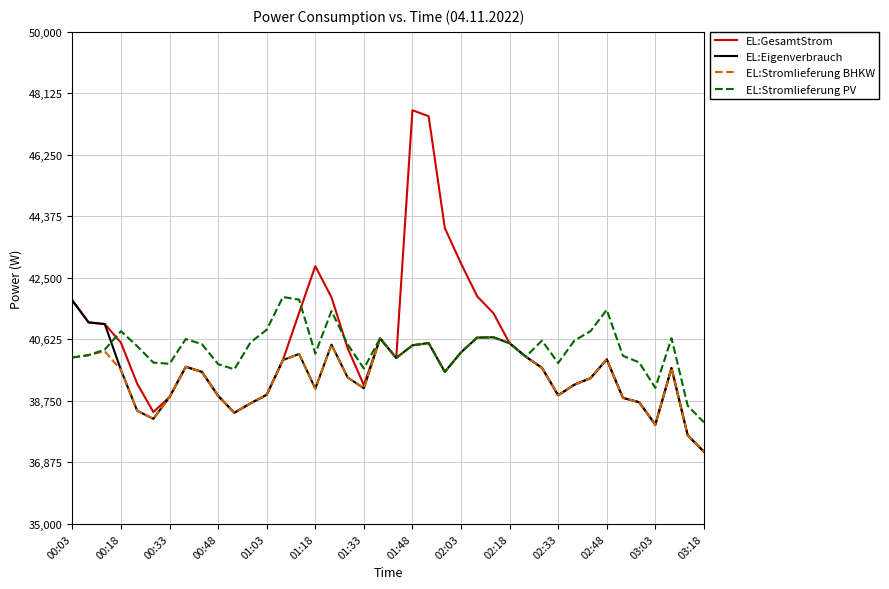

Which series has the largest range (max minus min)?

EL:GesamtStrom